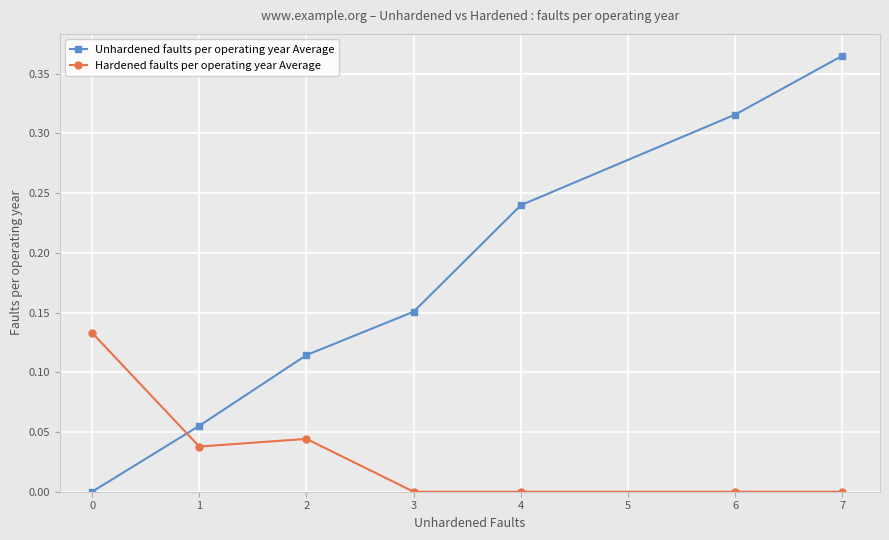

The value of Unhardened faults per operating year Average at 3 is 0.3. True or false?

False